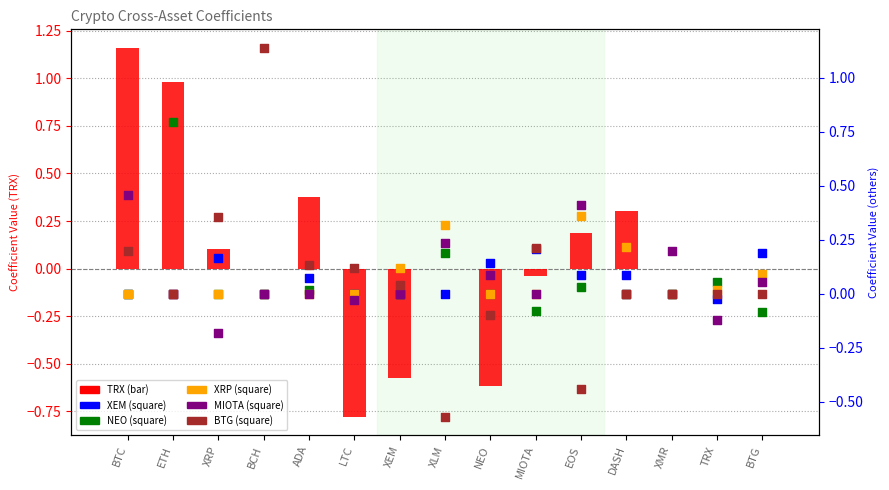

Which series contains the highest Y value?

TRX